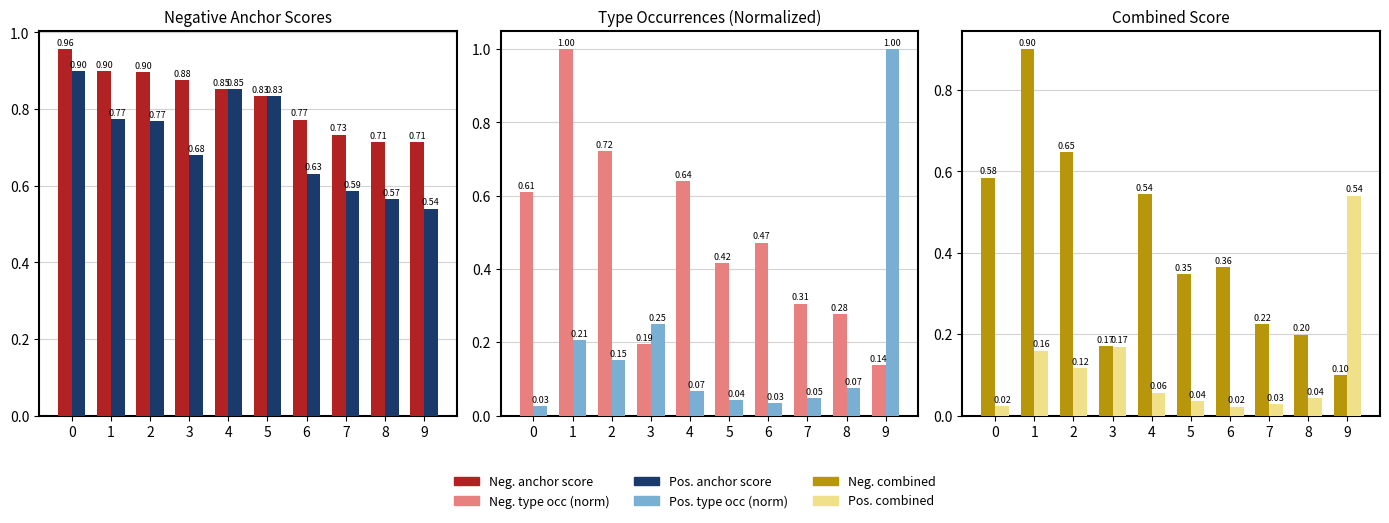

Between 0 and 7, which series saw the biggest shift?

Neg. combined